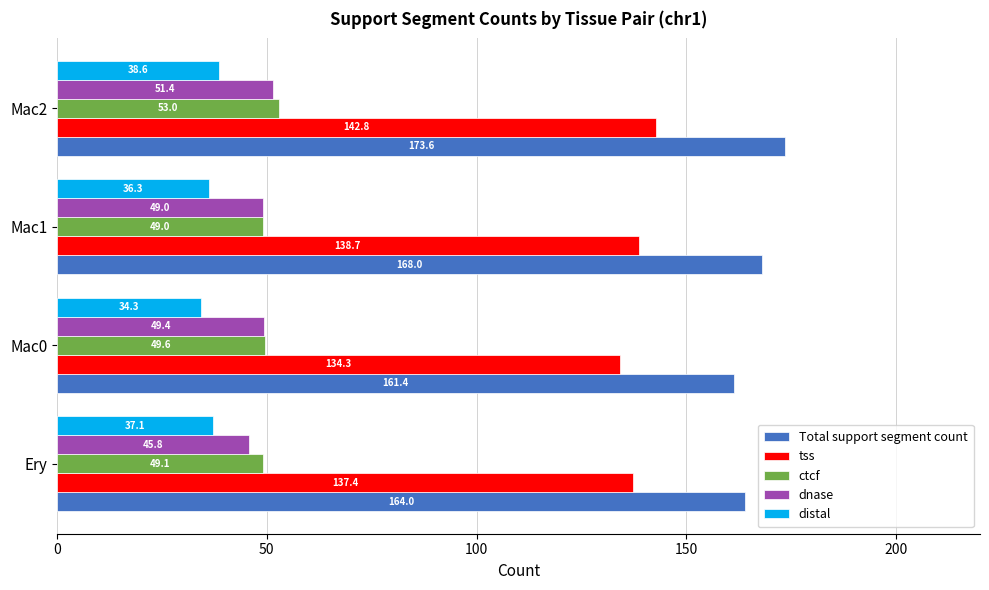

List the labels in order of tss value, largest first.

Mac2, Mac1, Ery, Mac0